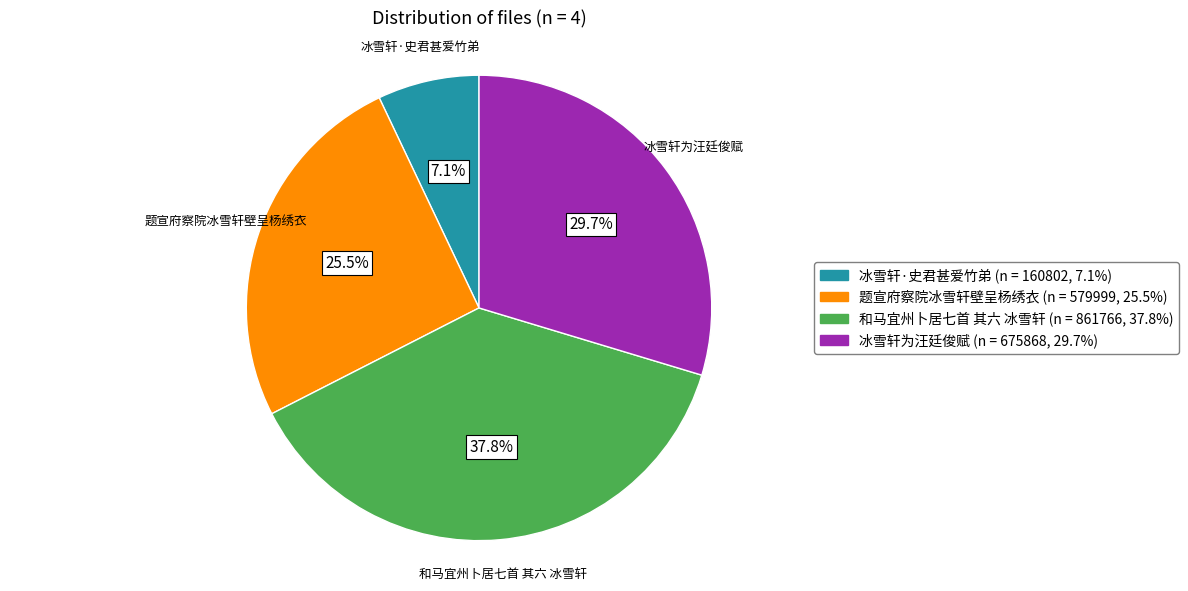

Does any single category account for the majority?

No